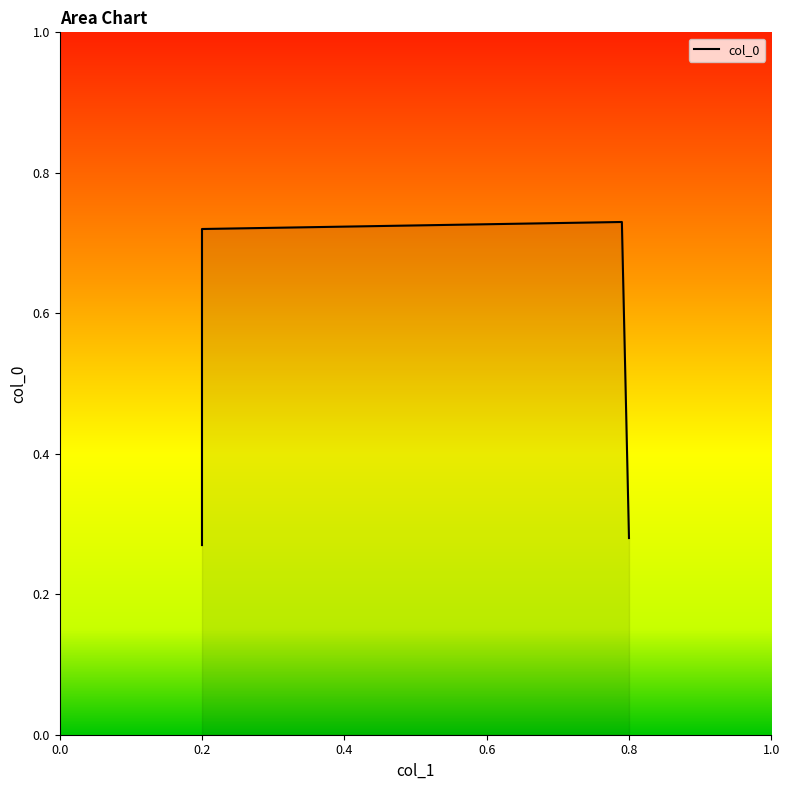

At which category does the chart reach its peak across all series?

0.79